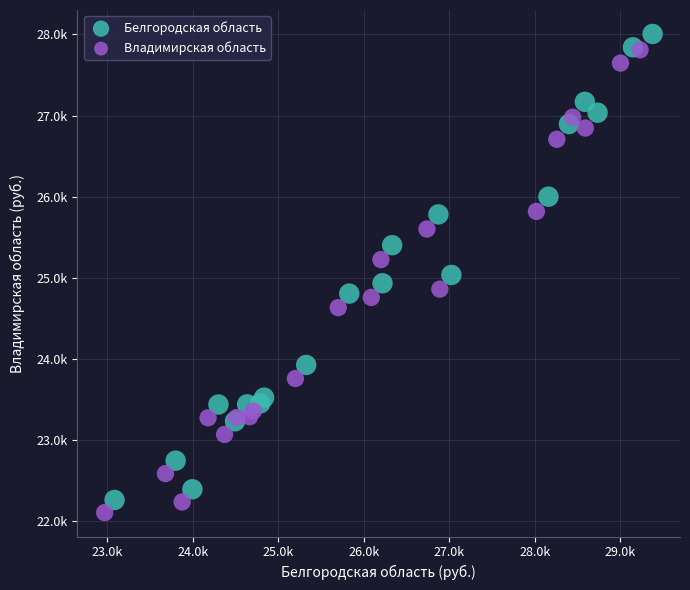

What are all the series names shown in the legend?

Белгородская область, Владимирская область